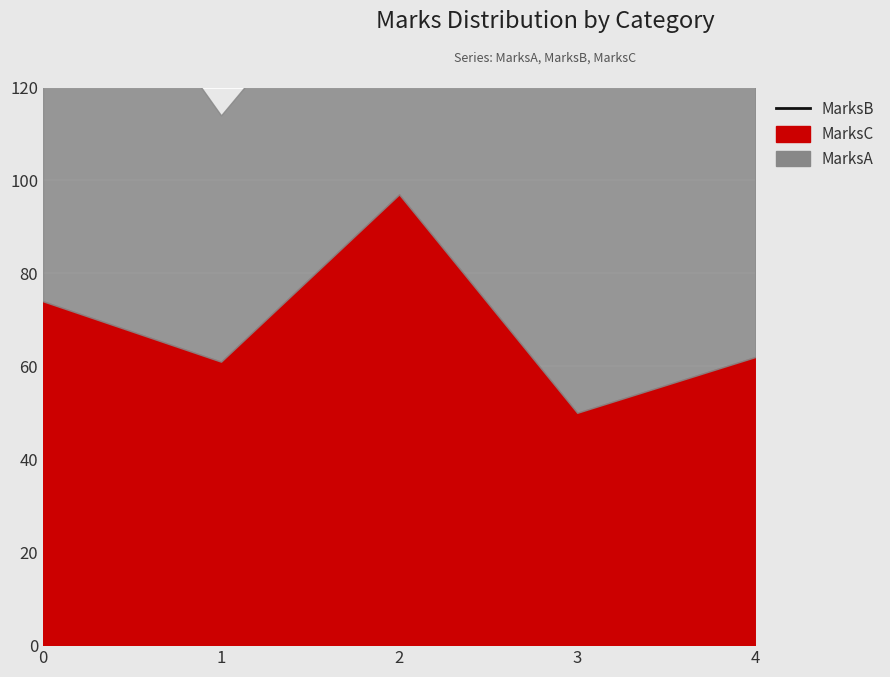

Rank the categories by value from lowest to highest.

1, 4, 3, 2, 0